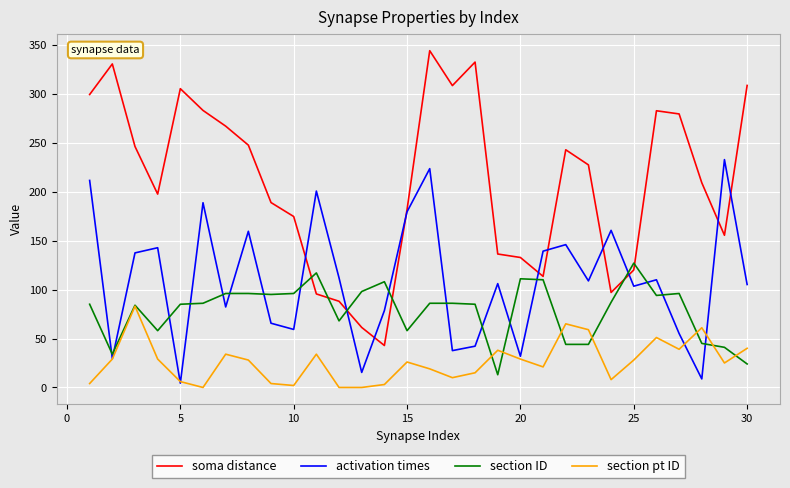

List the series in order of their overall mean, lowest first.

section pt ID, section ID, activation times, soma distance